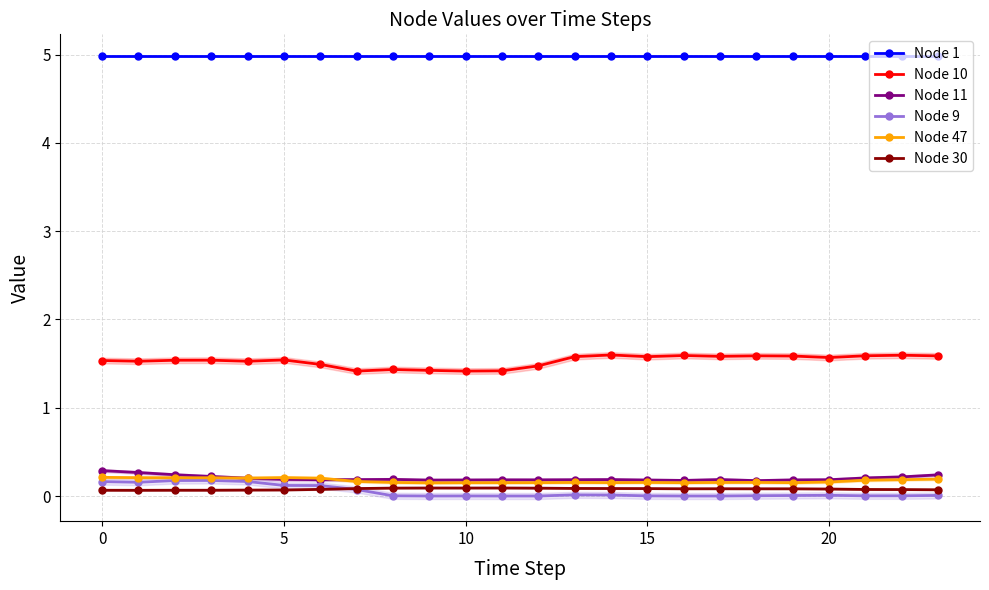

What are all the series names shown in the legend?

Node 1, Node 10, Node 11, Node 9, Node 47, Node 30